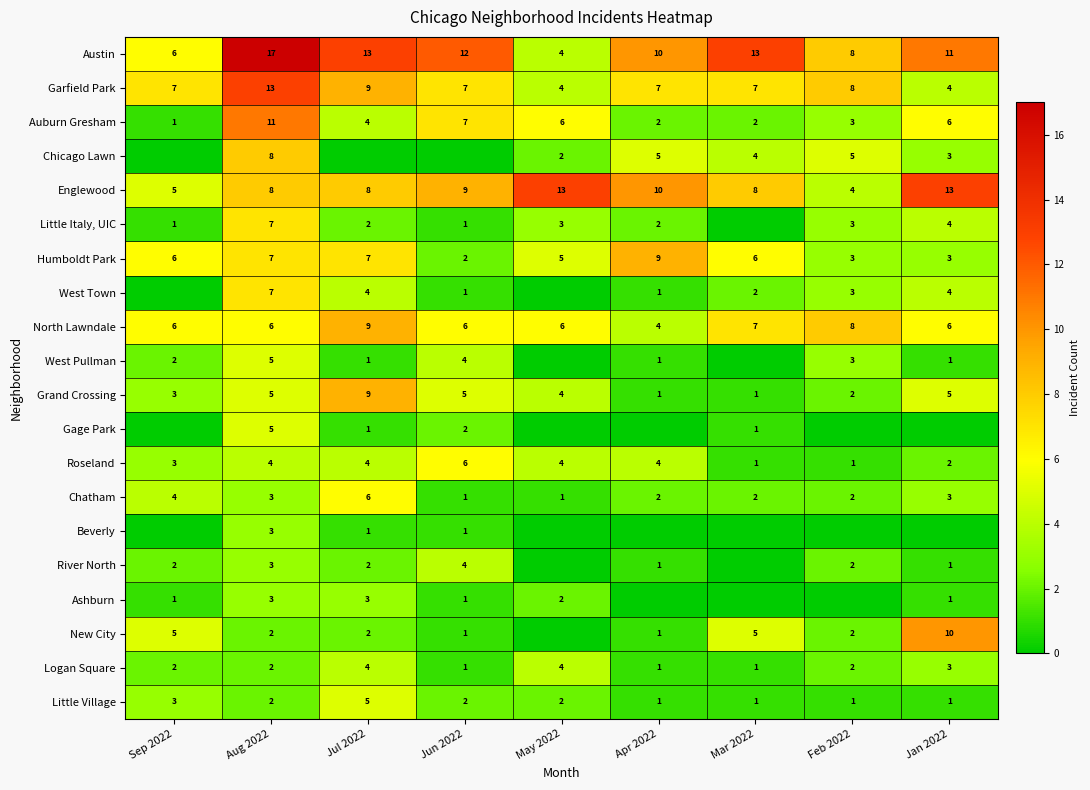

True or false: Humboldt Park has a value of 8 at May 2022.

False